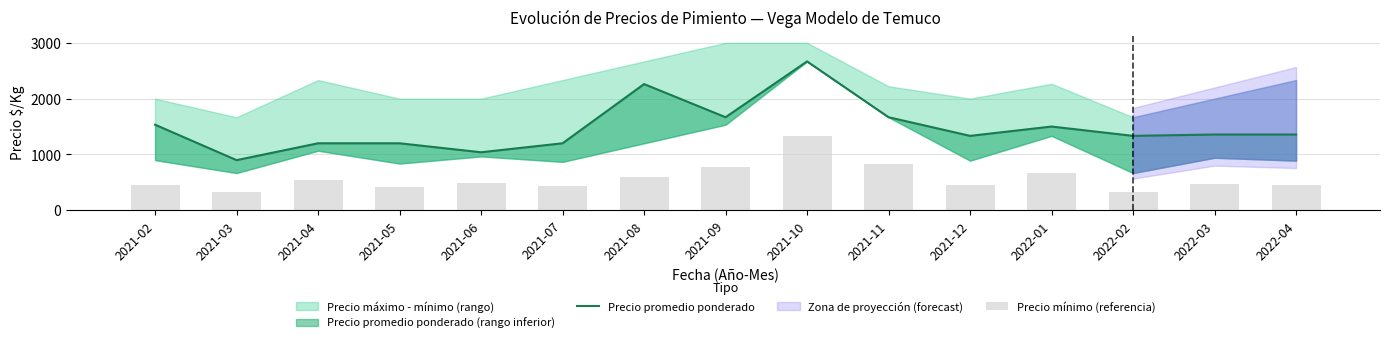

At 2021-07, list the series in order from largest to smallest.

Precio promedio ponderado, Precio mínimo (referencia)